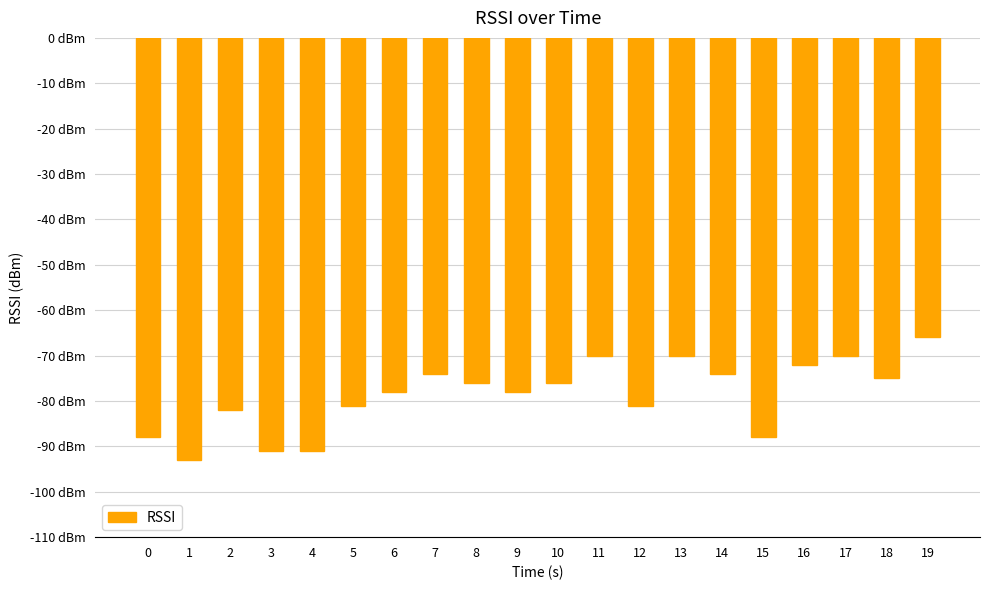

Read the value at 14, to the nearest 10.

-70